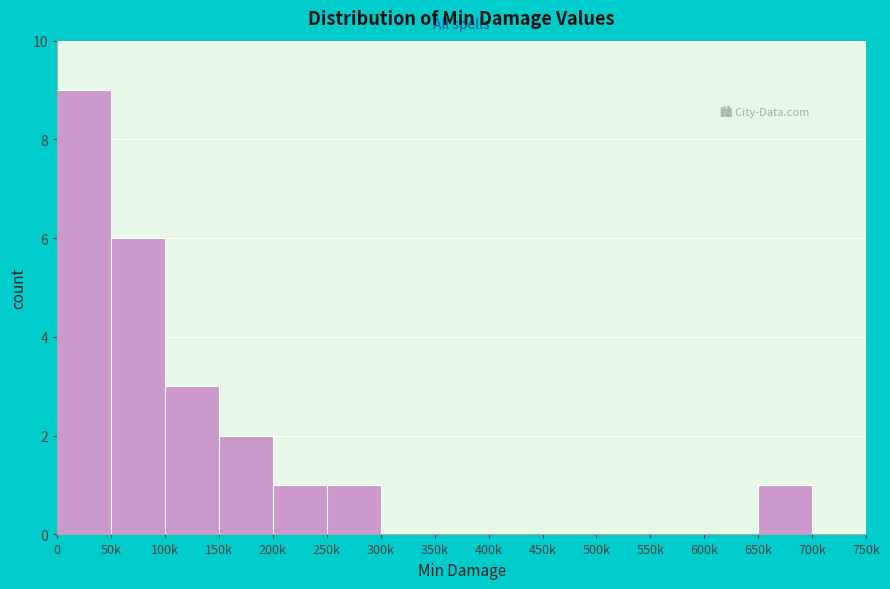

Reading right to left, transcribe all the data shown in this chart.

700k=0	650k=1	600k=0	550k=0	500k=0	450k=0	400k=0	350k=0	300k=0	250k=1	200k=1	150k=2	100k=3	50k=6	0=9